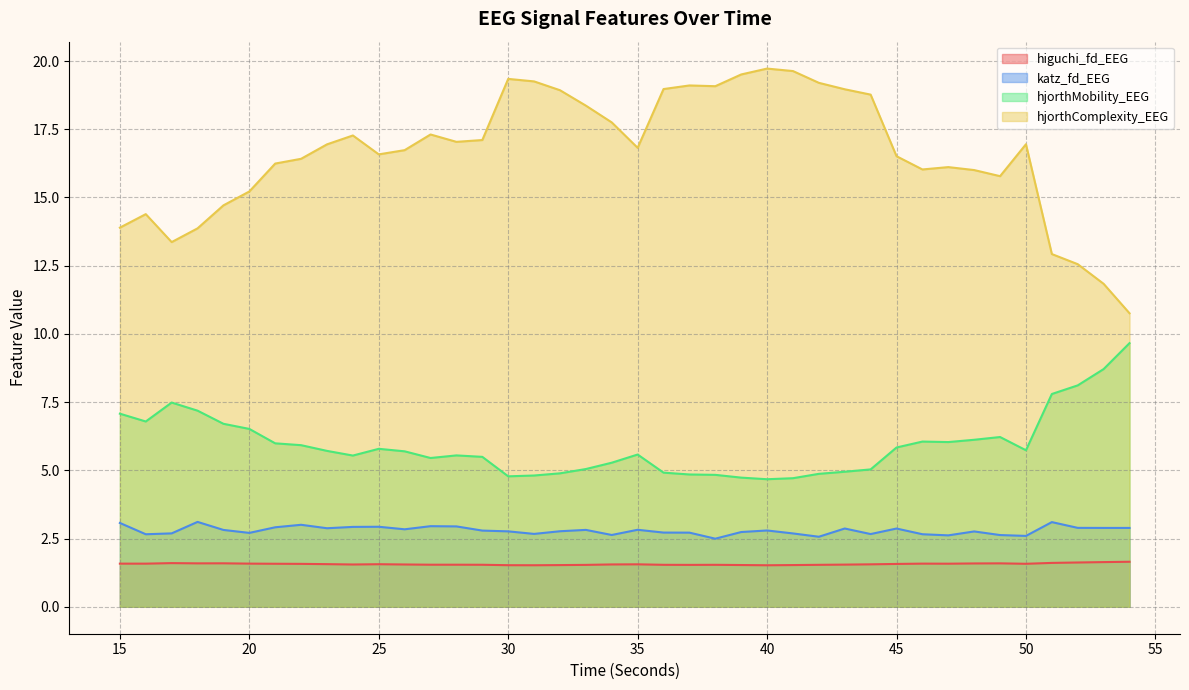

How many data points in hjorthMobility_EEG are above 5?

29